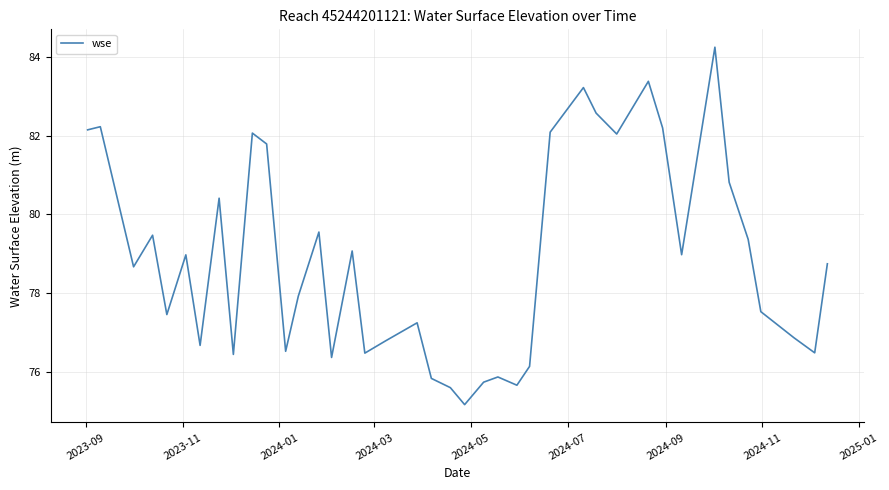

What is the difference between the maximum and minimum values?

9.1